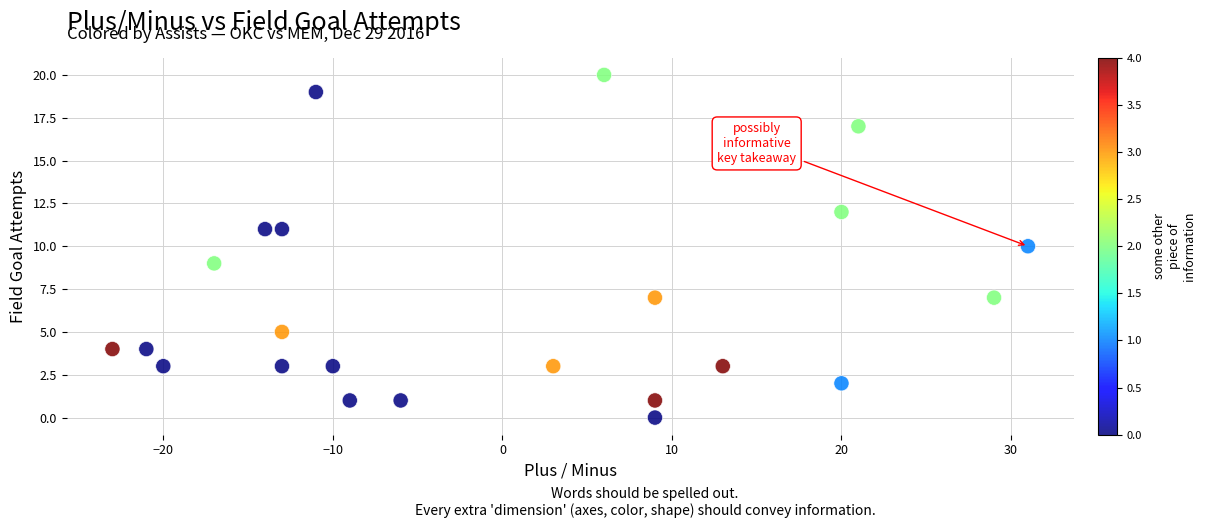

What is the range of Y values (max minus min)?

20